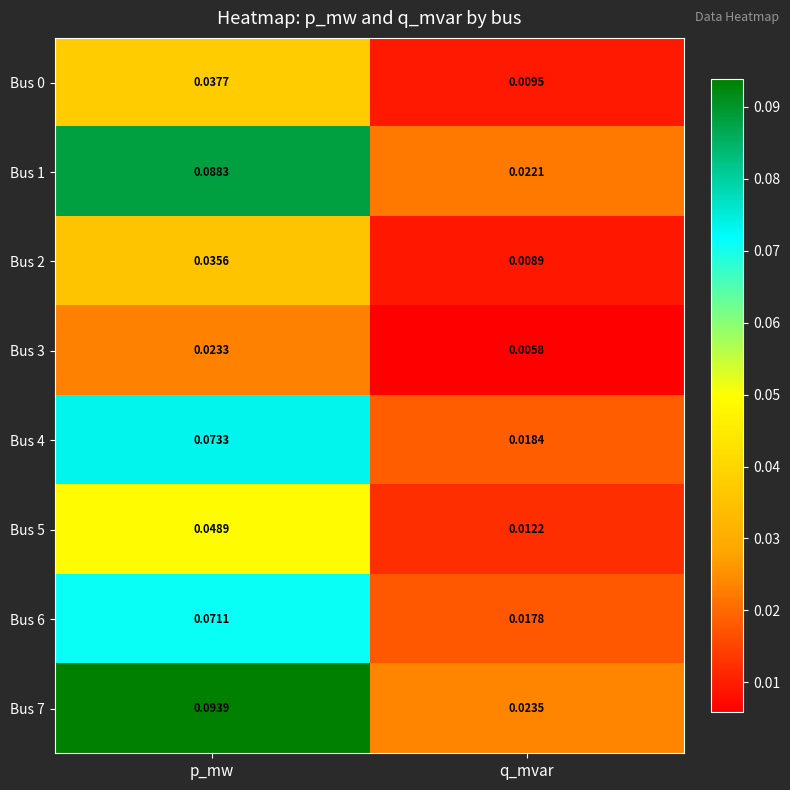

At which label does Bus 6 reach its minimum?

q_mvar